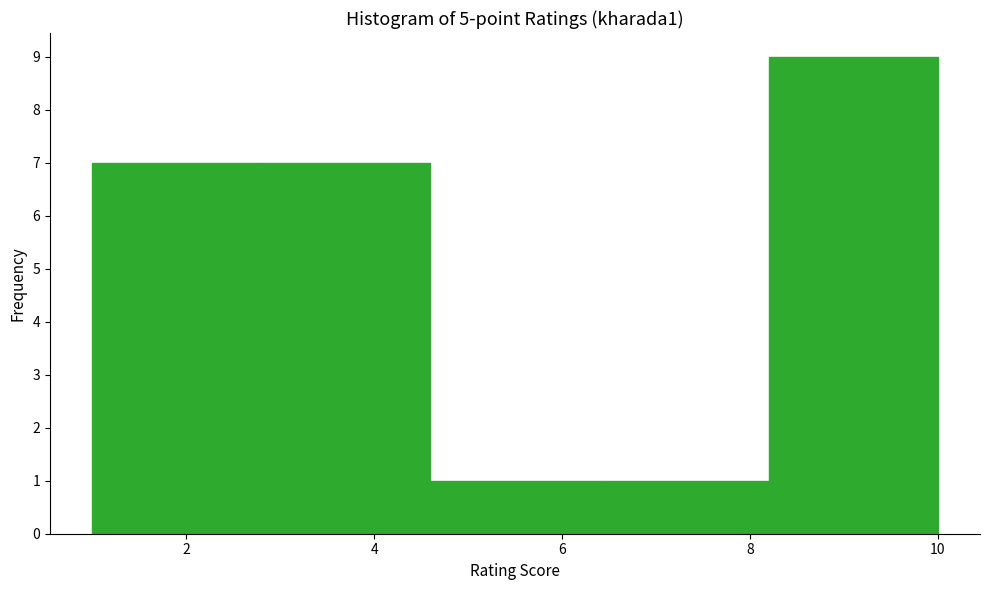

Over which range of the x-axis is the bar tallest?

8.2 to 10.0